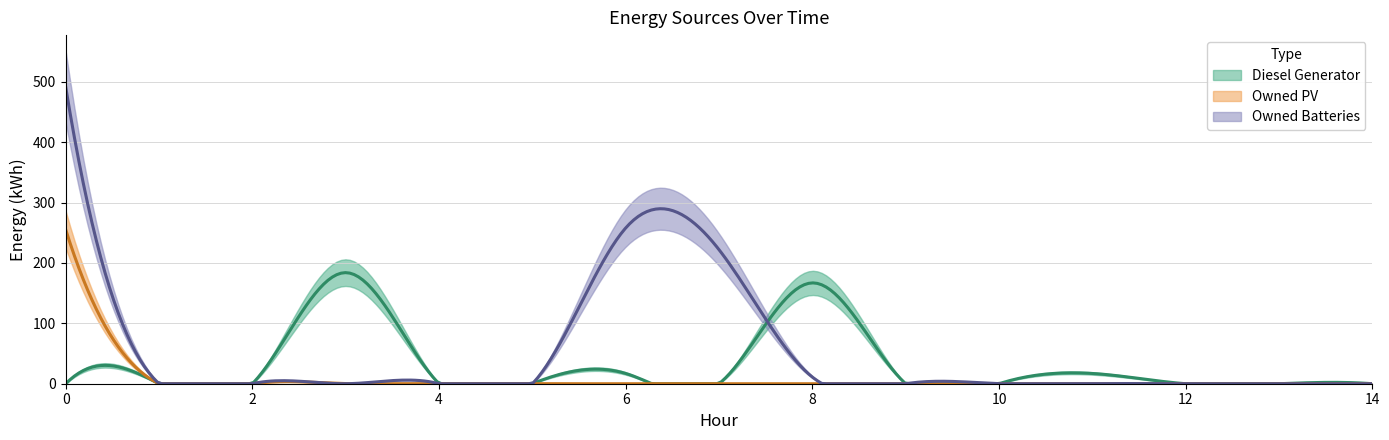

Between 2 and 6, which series saw the biggest shift?

Owned Batteries